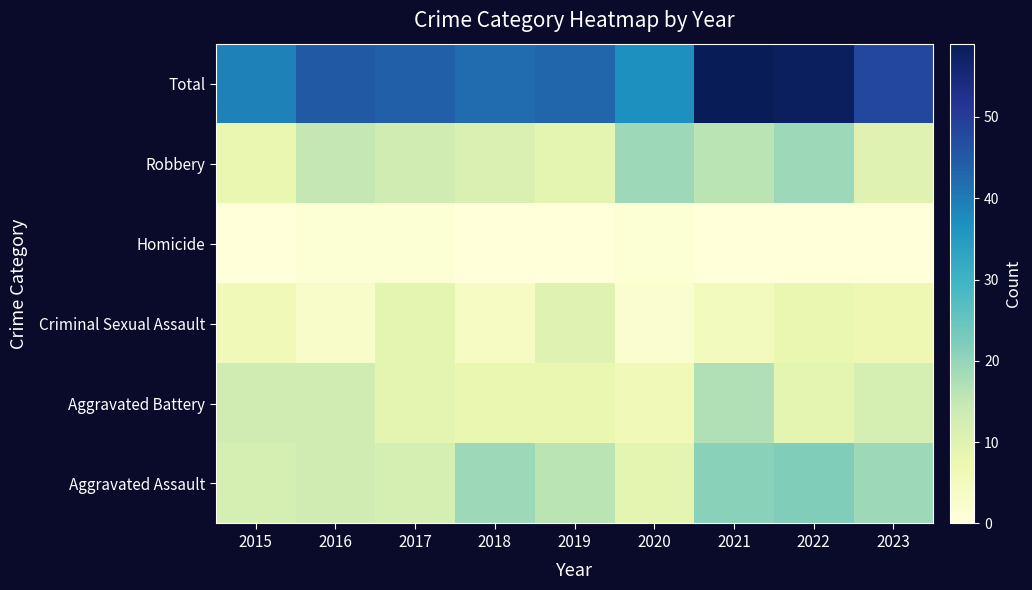

What is the maximum value shown in the chart?

59